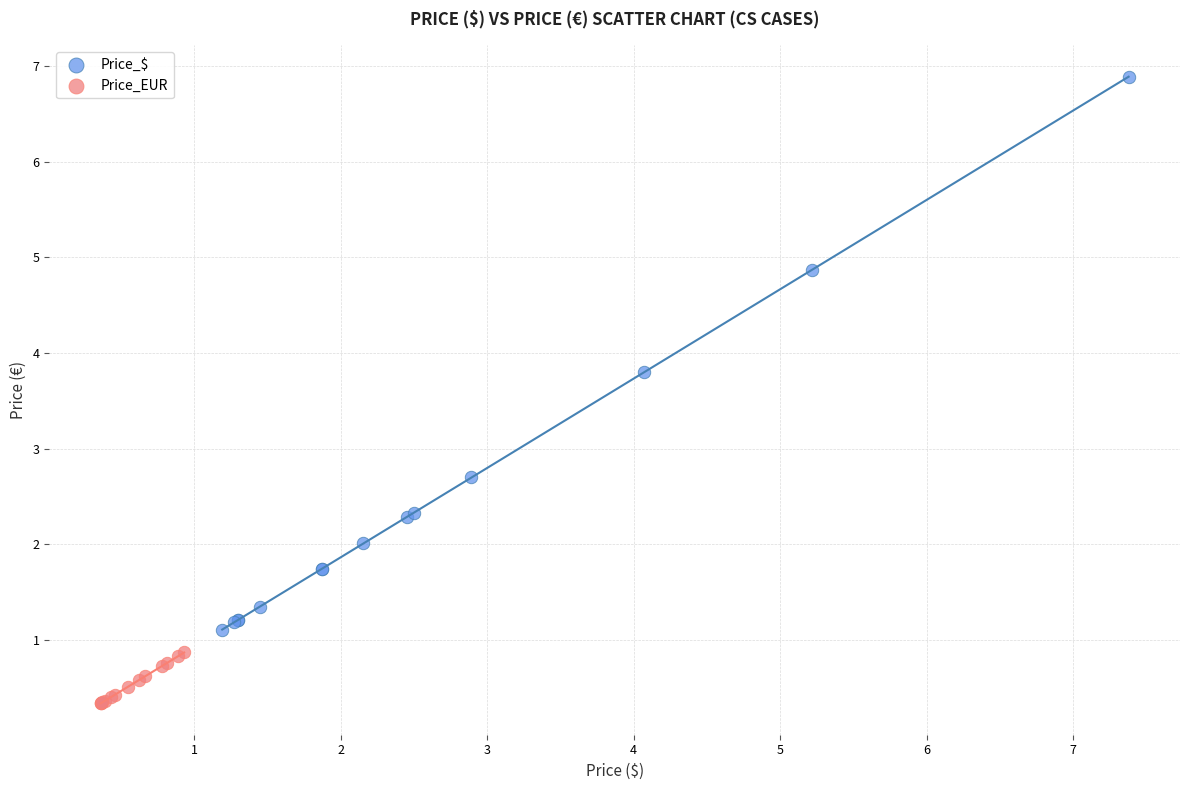

Which series contains the highest Y value?

Price_$